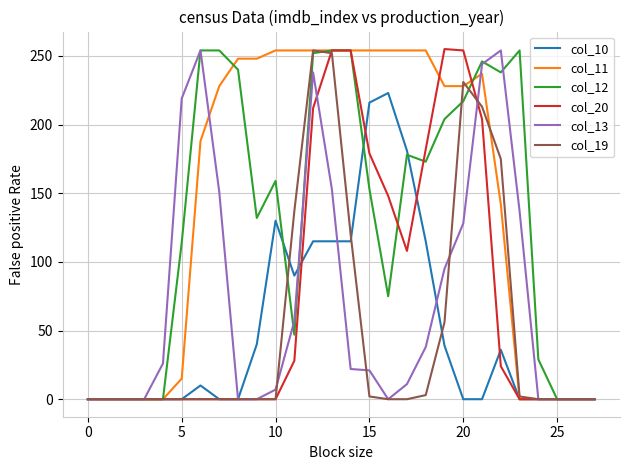

What is the maximum value shown in the chart?

255